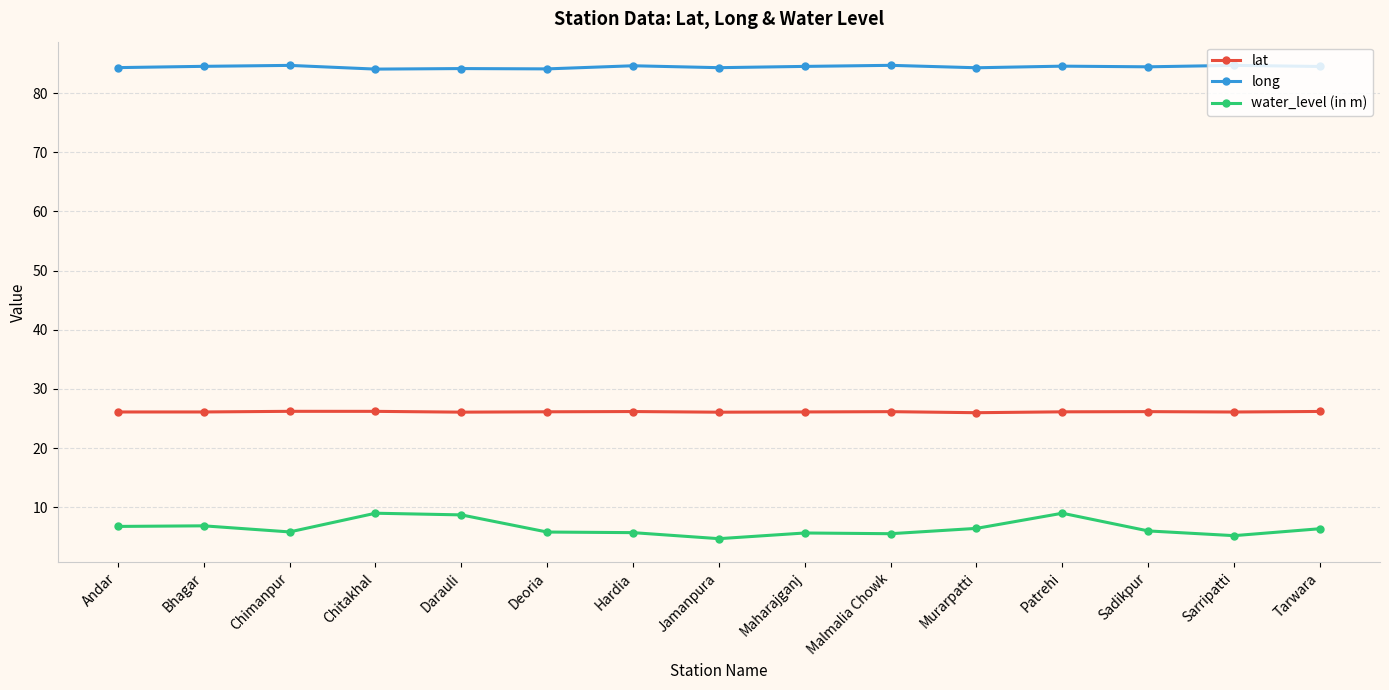

The lat series shows 42.2 at Tarwara. True or false?

False